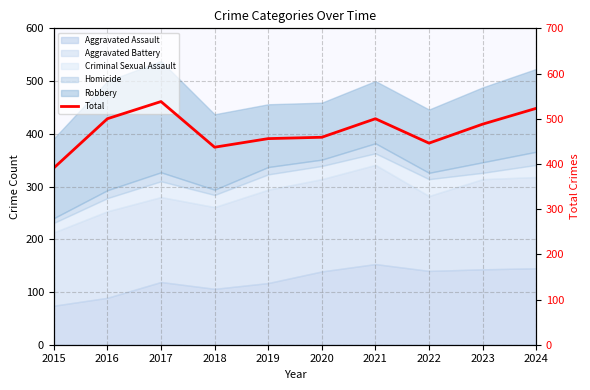

What is the sum of all values?

4738